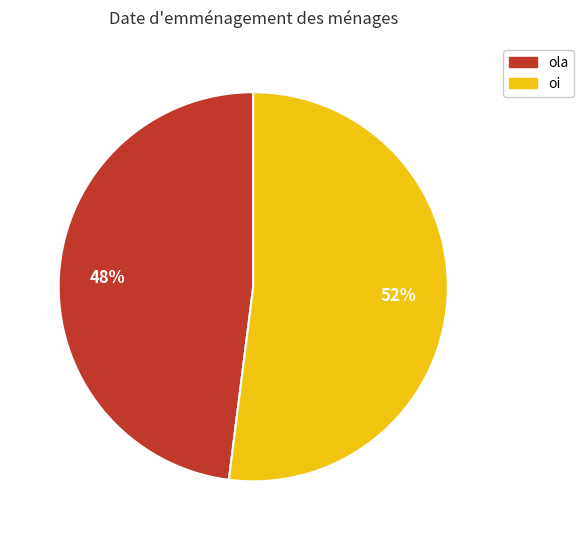

True or false: ola accounts for 48% of the total.

True